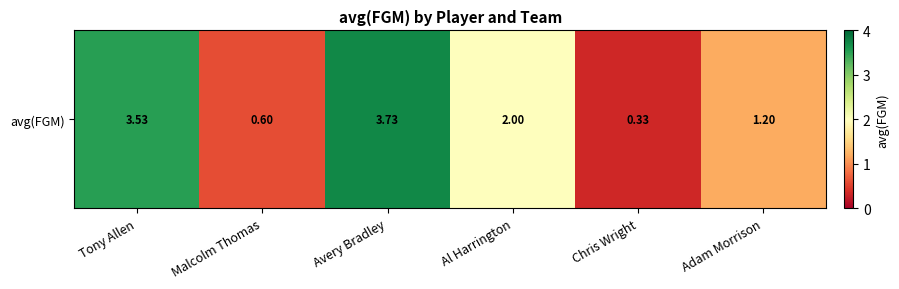

Which label corresponds to the largest value in the chart?

Avery Bradley